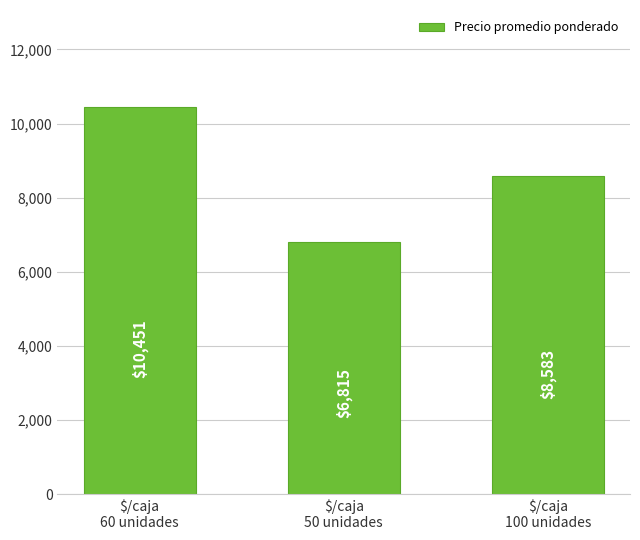

What is the smallest value displayed?

6815